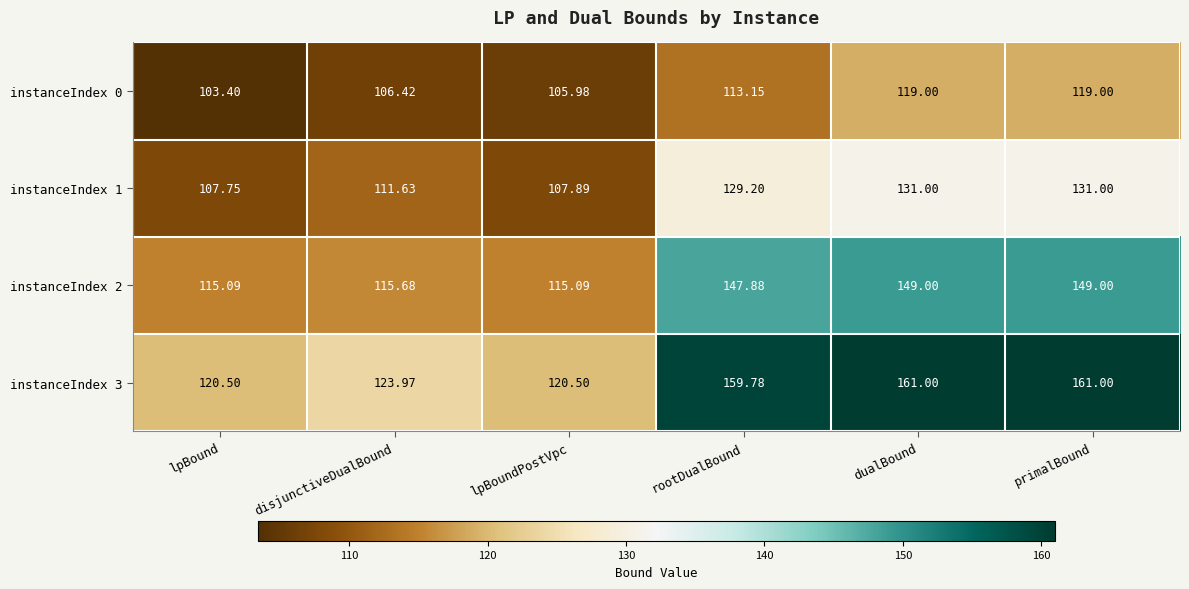

Where is instanceIndex 1 nearest to the value 119?

disjunctiveDualBound